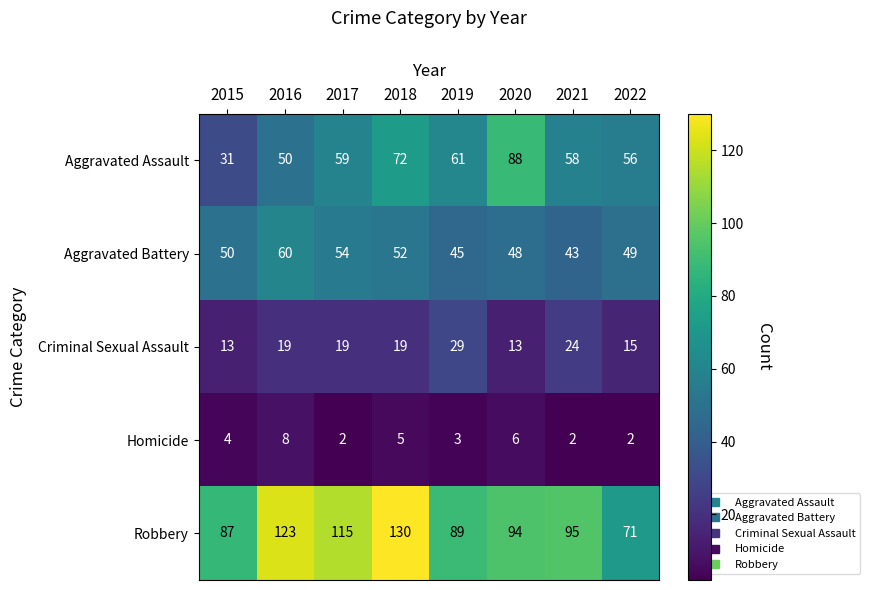

What is the spread (max minus min) of values at 2018?

125